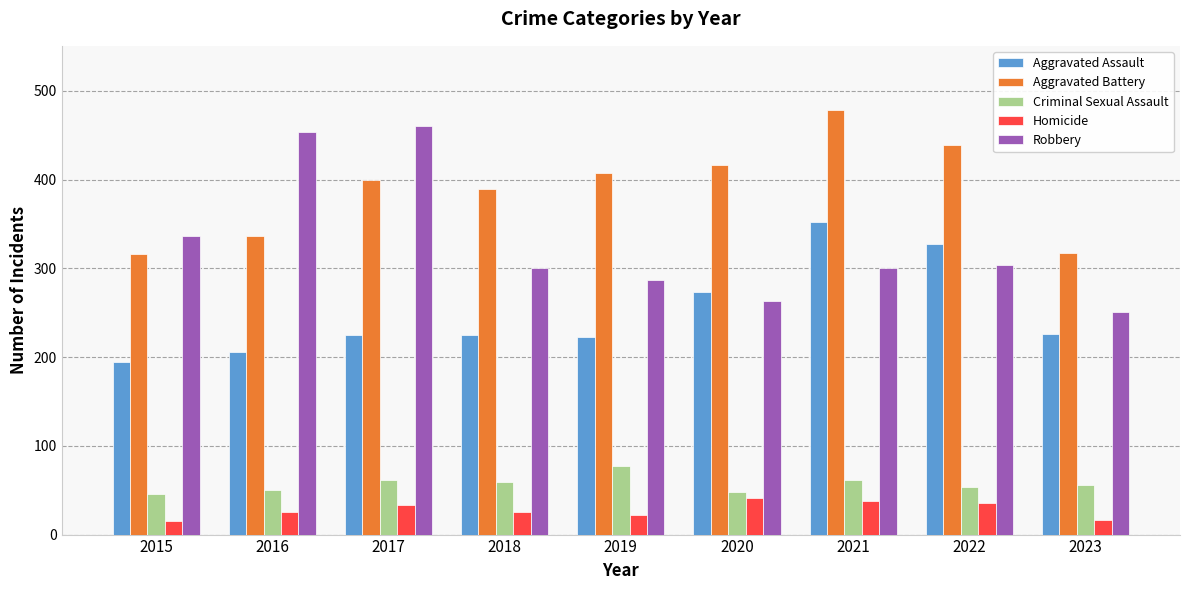

What is the difference between the maximum and minimum values in the Aggravated Battery series?

163